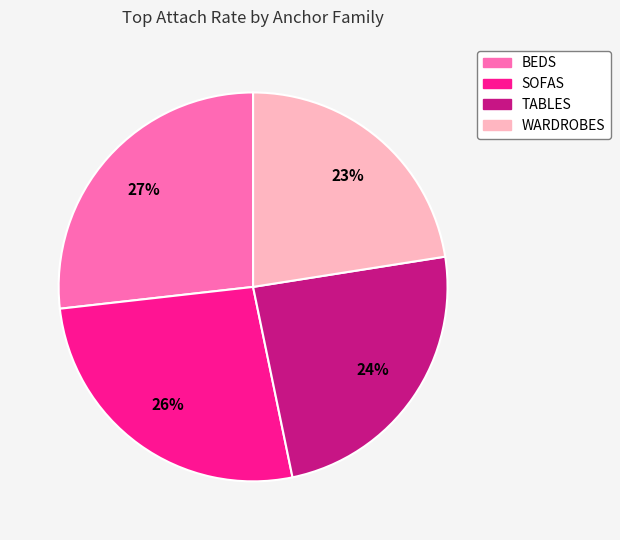

How many slices are in this pie chart?

4